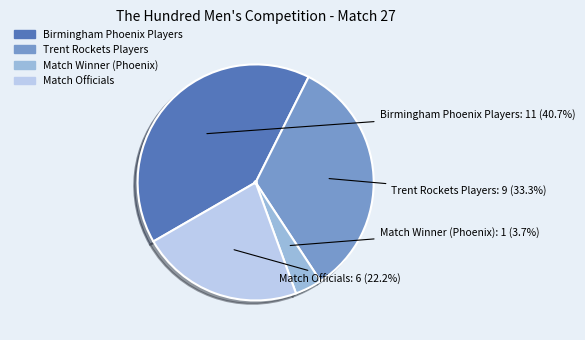

Is there a majority slice in this chart?

No